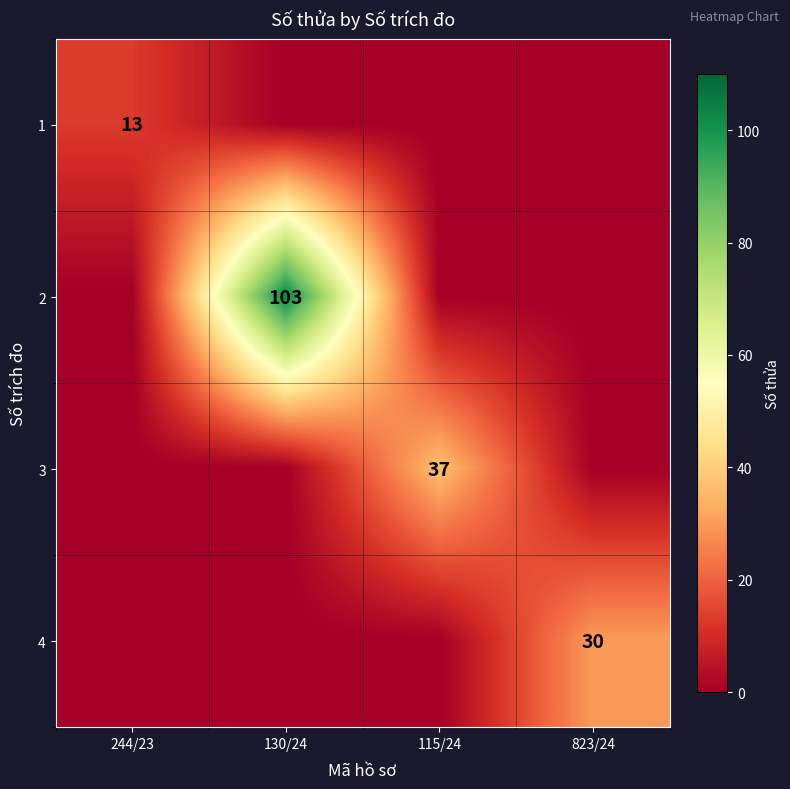

The 4 series shows 40 at 823/24. True or false?

False